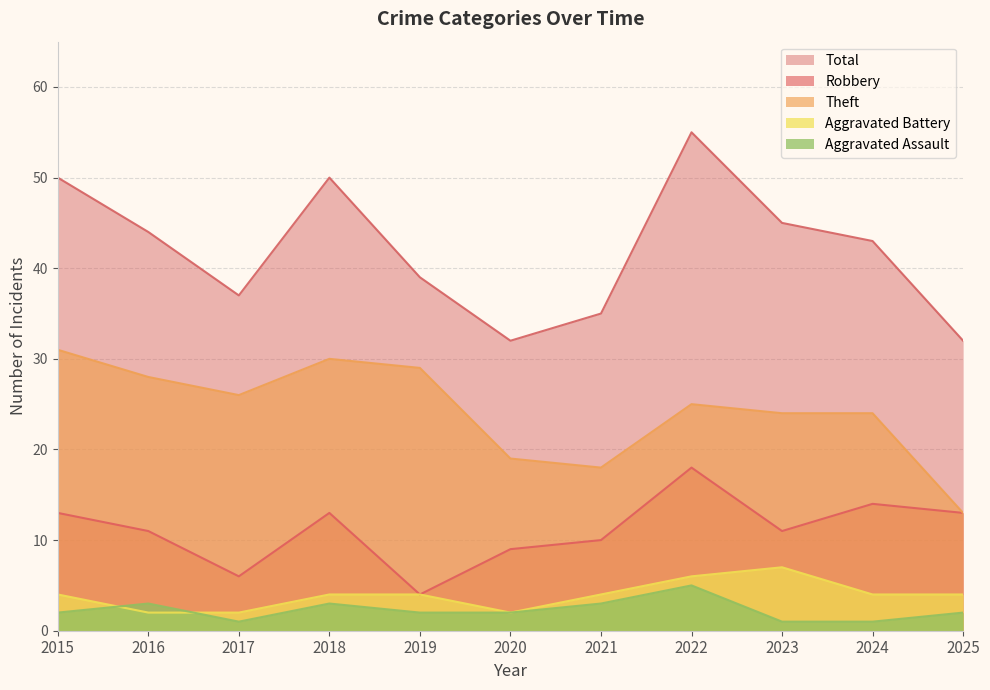

What is the value of the Aggravated Battery point at the 2nd from the left?

2